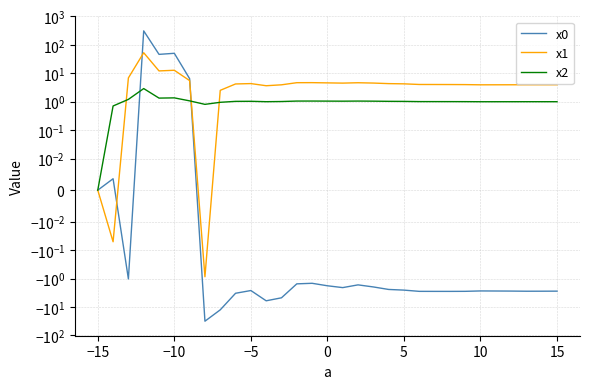

What is the average value of the x0 series?

10.0